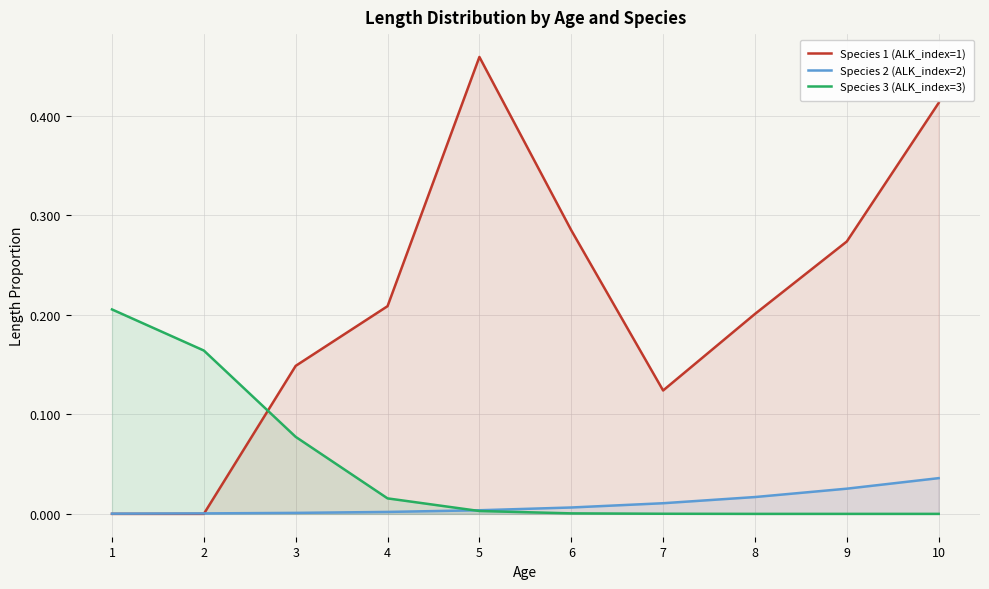

At how many categories does at least one series exceed 0?

10